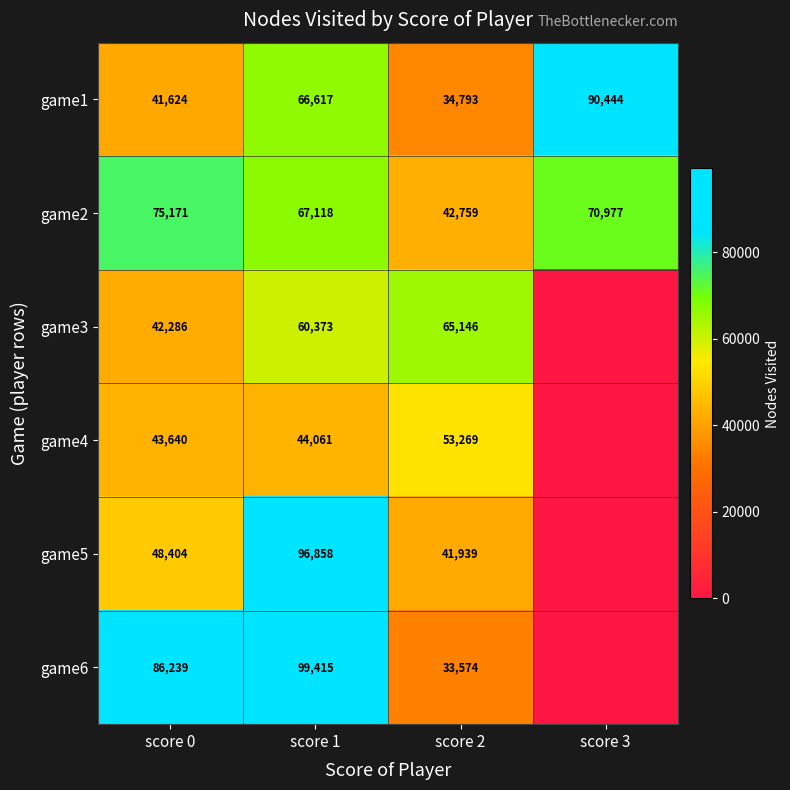

What is the sum of the game2 values at score 3 and score 1?

138095